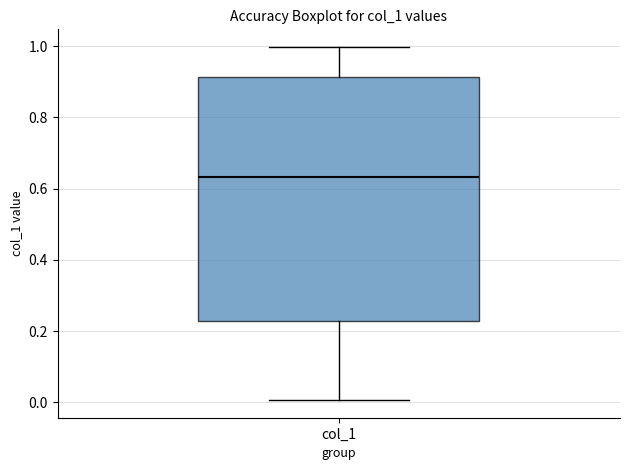

Read this box plot against the y-axis: the position of the median line, the range covered by the box, and the ends of both whiskers. The values are not printed on the chart, so give them approximately, as read against the axis.

median 0.64, box 0.22 to 0.92, whiskers 0.00 to 1.00